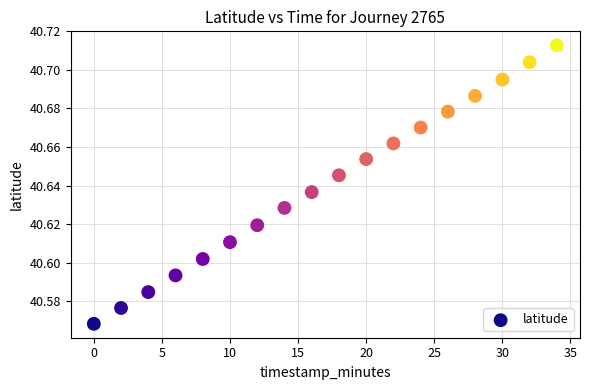

What is the range of X values (max minus min)?

34.0